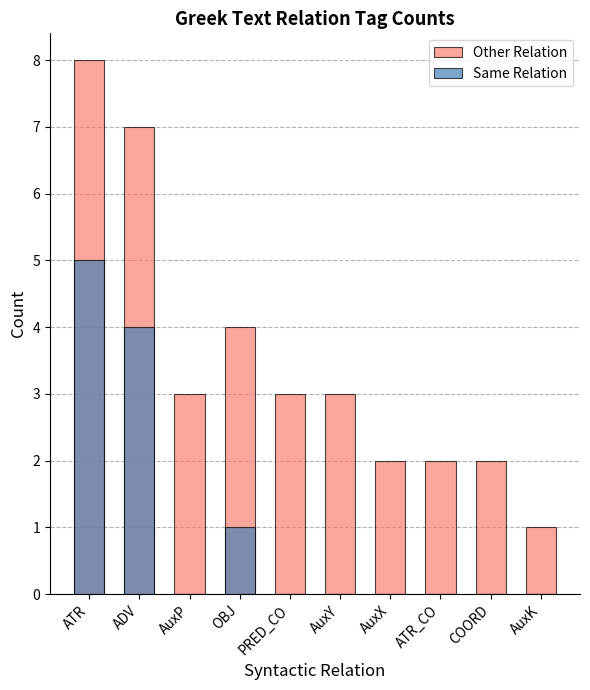

At which category is the sum across all series the highest?

ATR